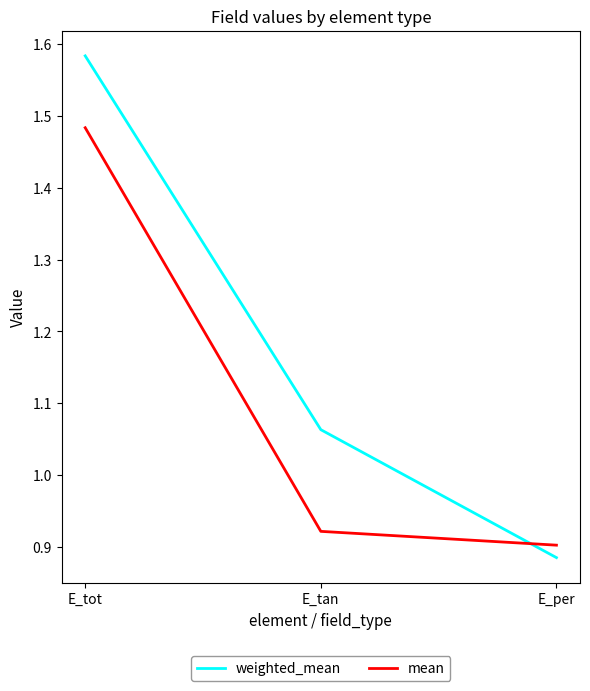

Between E_tan and E_per, which series saw the biggest shift?

weighted_mean